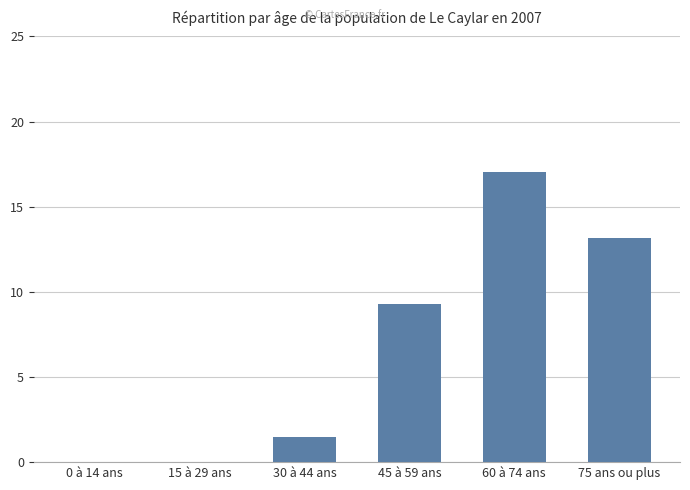

At which category does the chart reach its peak across all series?

60 à 74 ans